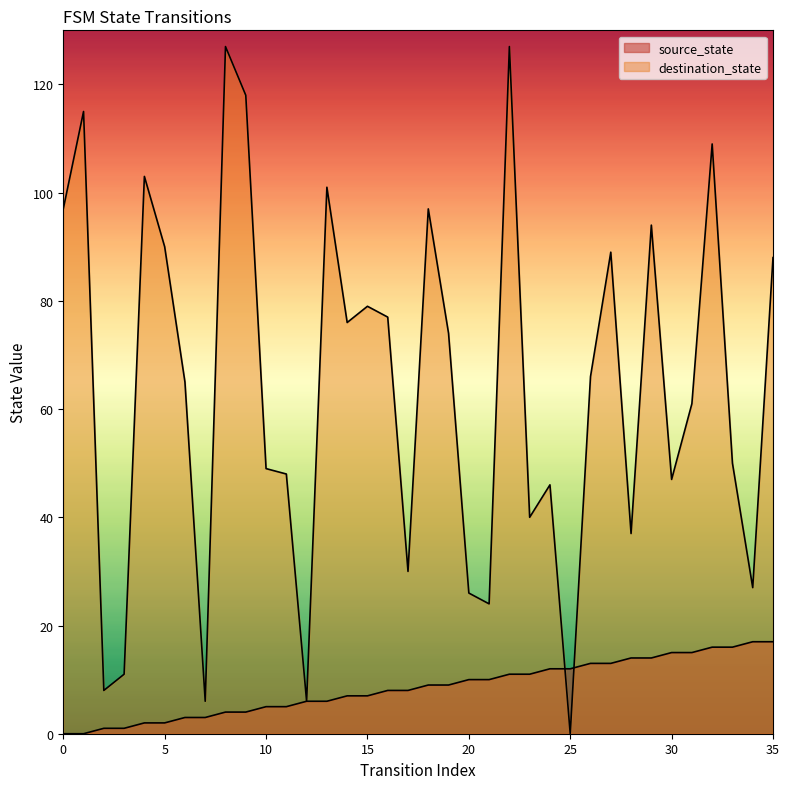

What is the difference between the second highest and minimum values in the source_state series?

17